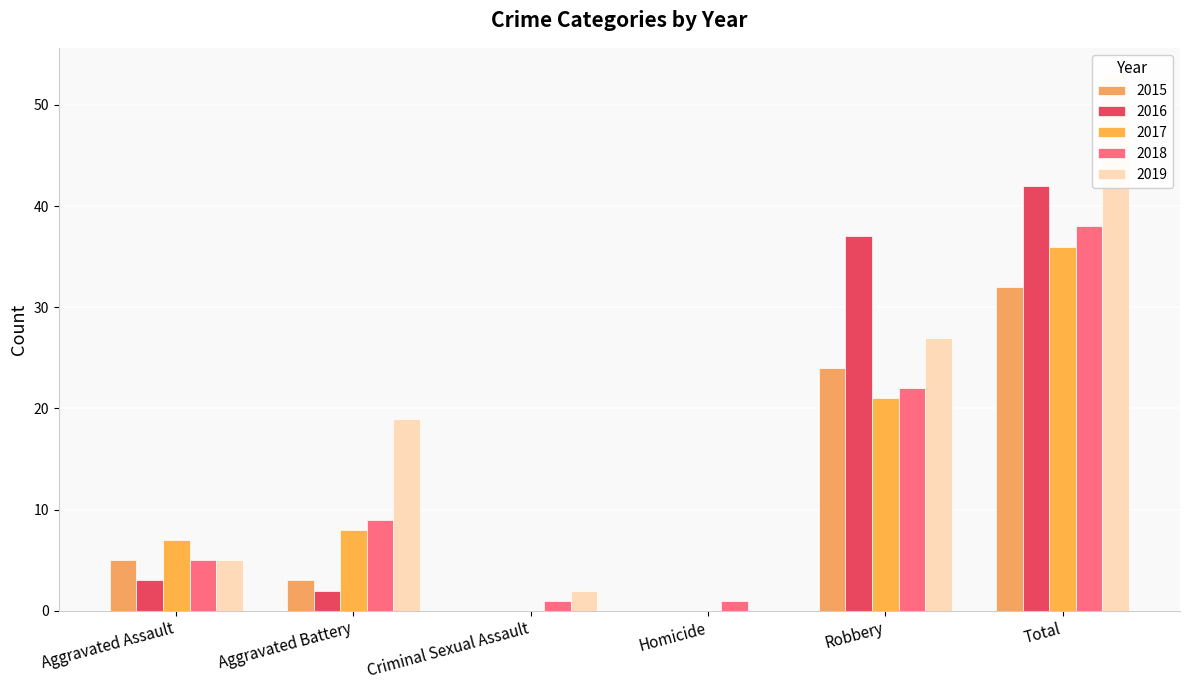

Does the chart contain any negative values?

No